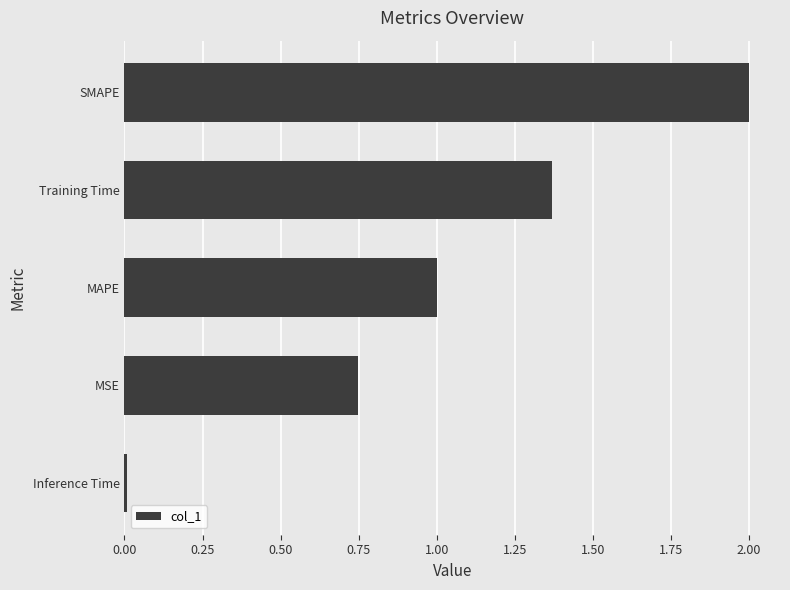

List the labels in order of value, smallest first.

Inference Time, MSE, MAPE, Training Time, SMAPE